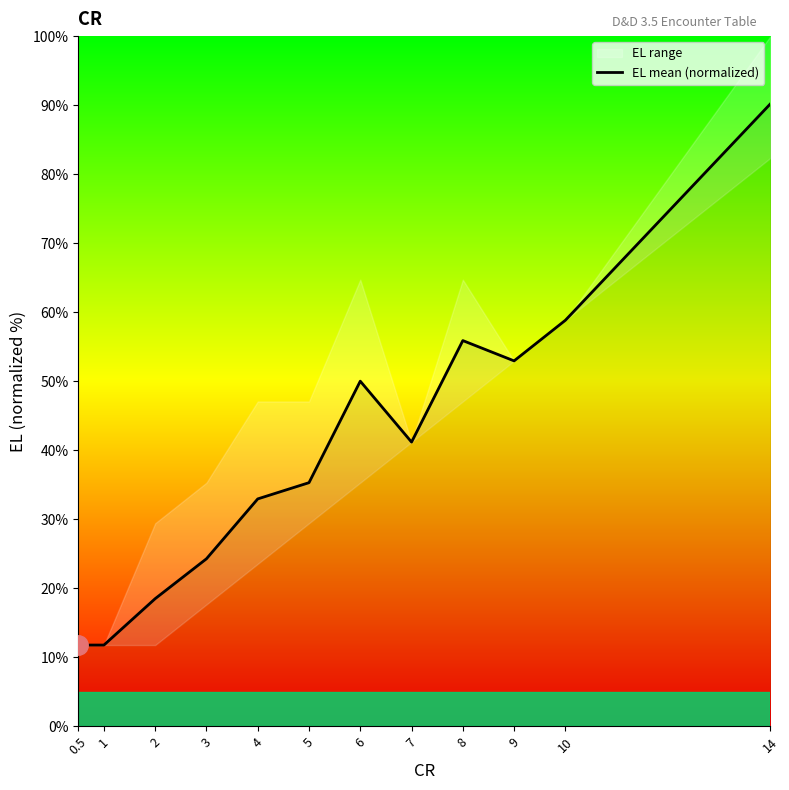

Where is the first local maximum?

6